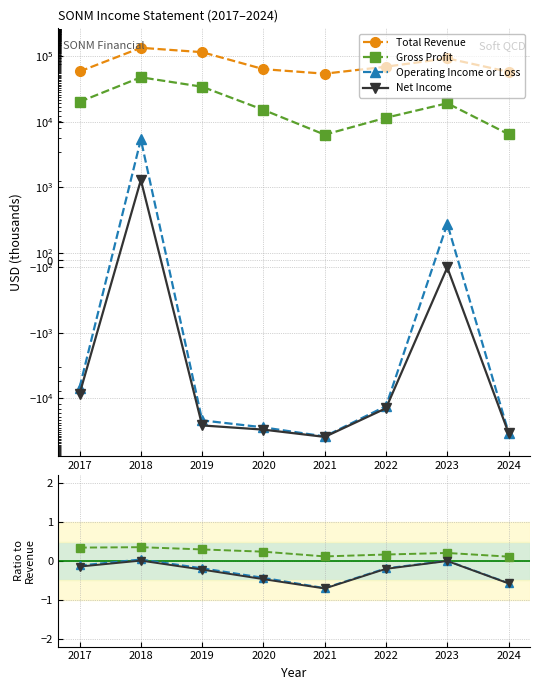

True or false: Total Revenue and Net Income intersect in this chart.

False